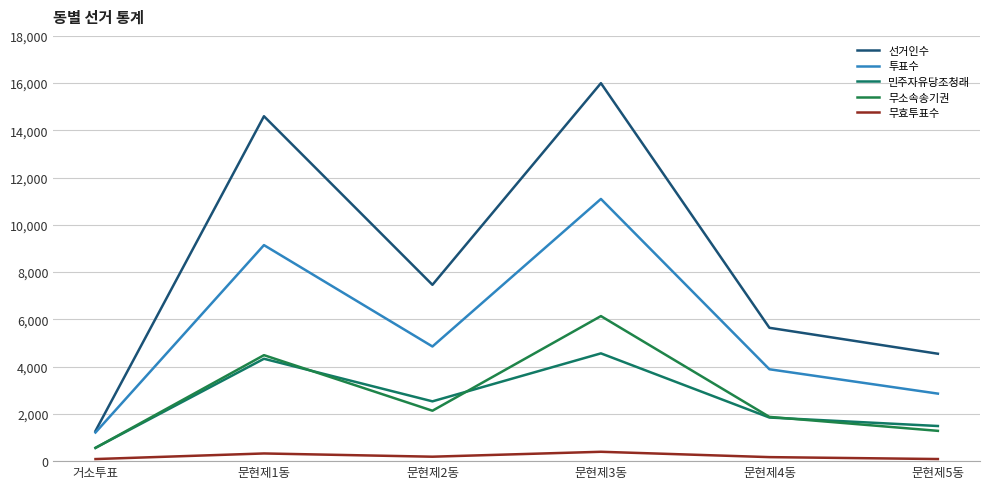

True or false: 무효투표수 and 무소속송기권 intersect in this chart.

False